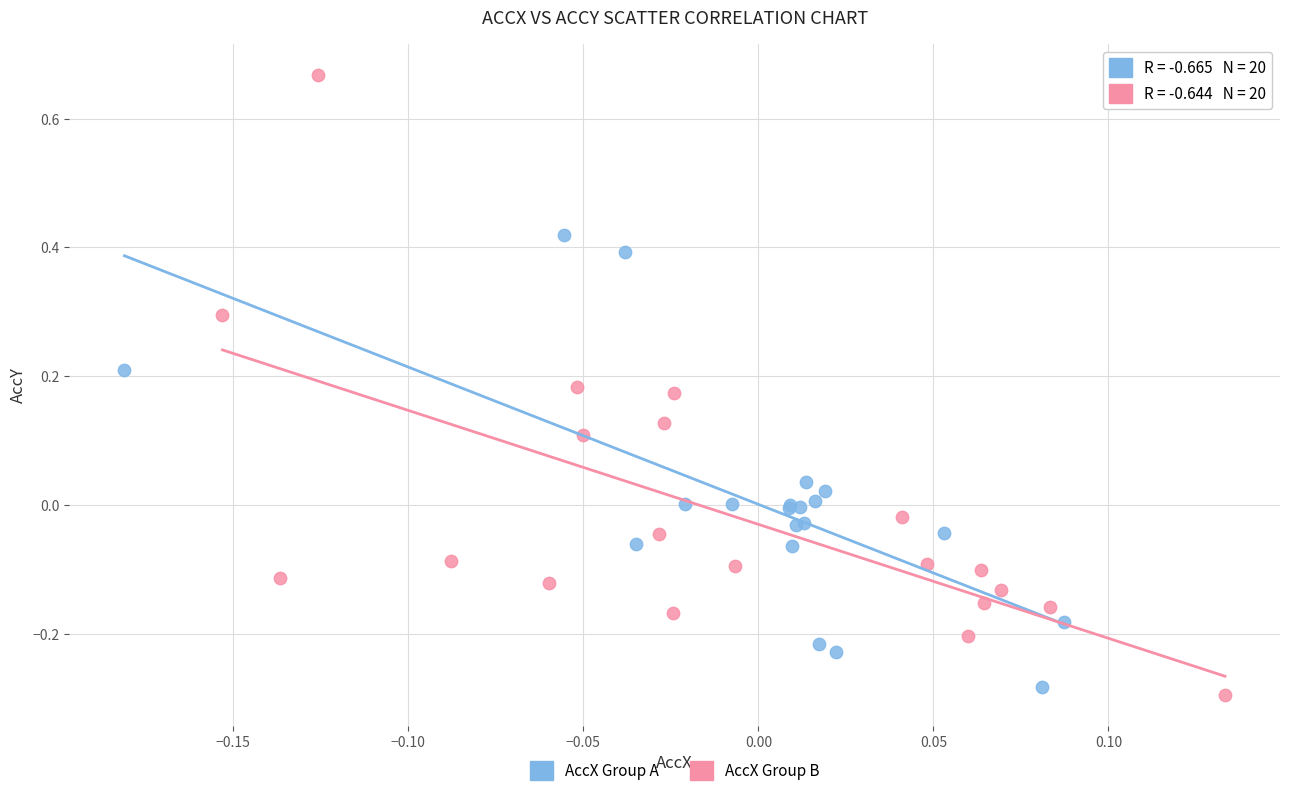

Which series has the widest spread of Y values?

AccX Group B